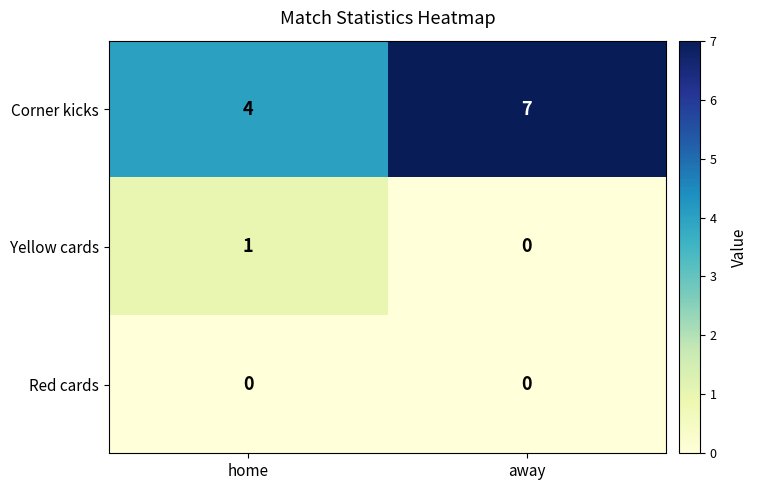

What is the sum of the Corner kicks values at home and away?

11